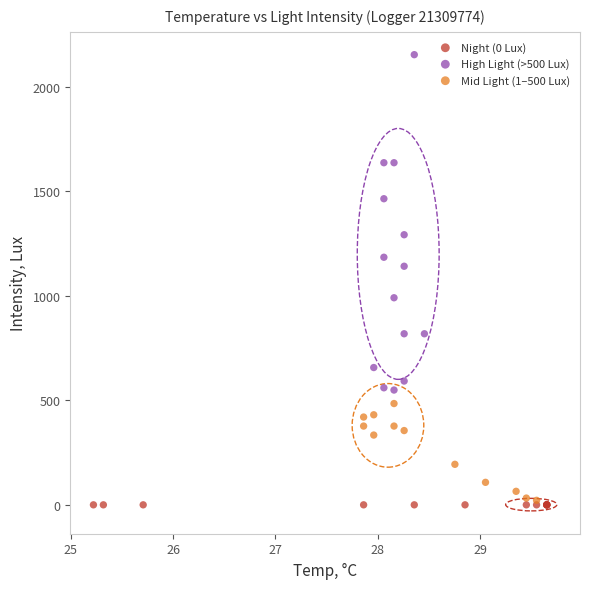

Which series reaches the maximum Y coordinate?

High Light (>500 Lux)